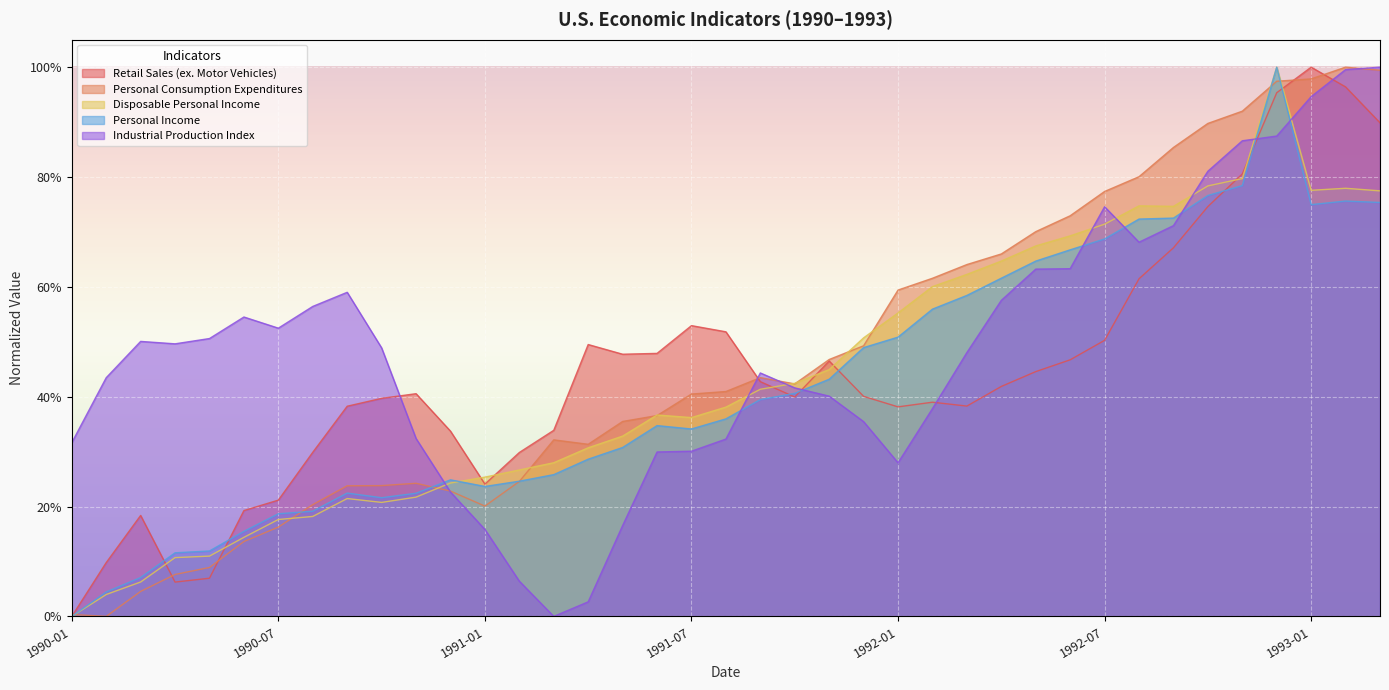

True or false: Industrial Production Index has a value of 0.7 at 1992-09.

True